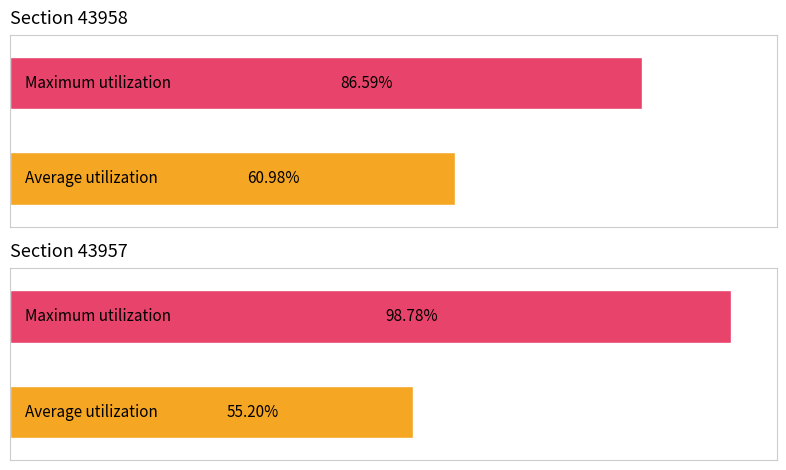

Are the bars grouped side by side (vs. stacked)?

Yes